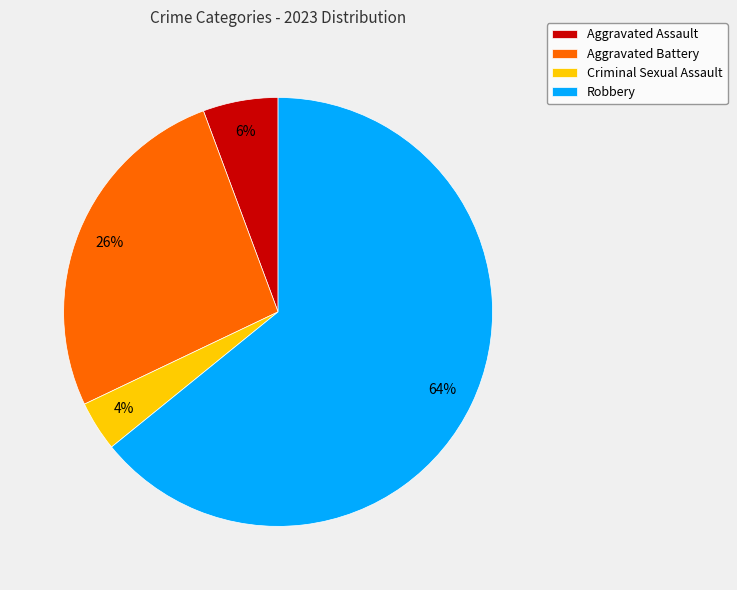

Is it true that Aggravated Battery is 38% of the pie?

False